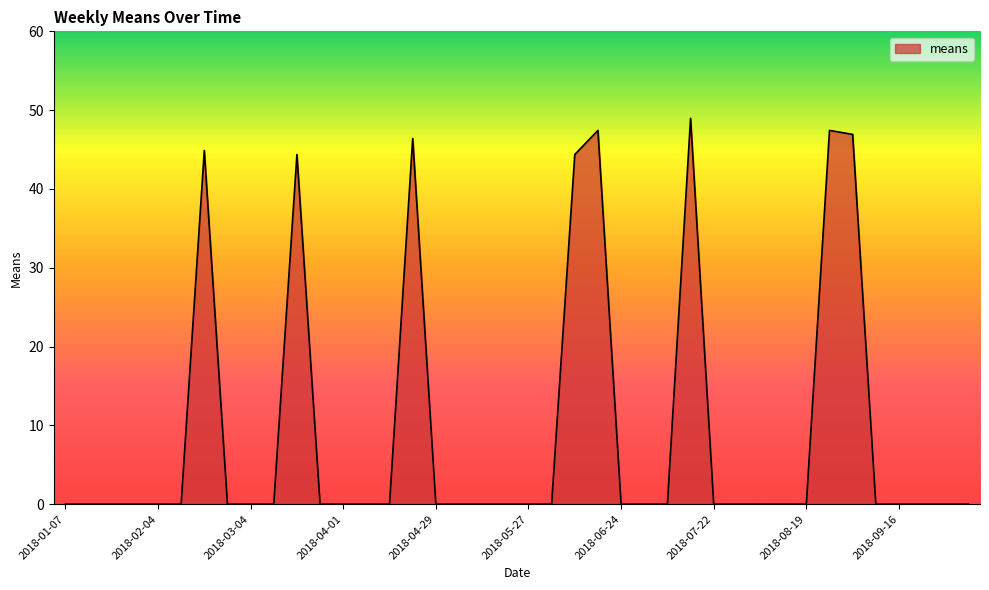

What is the greatest value displayed?

49.0